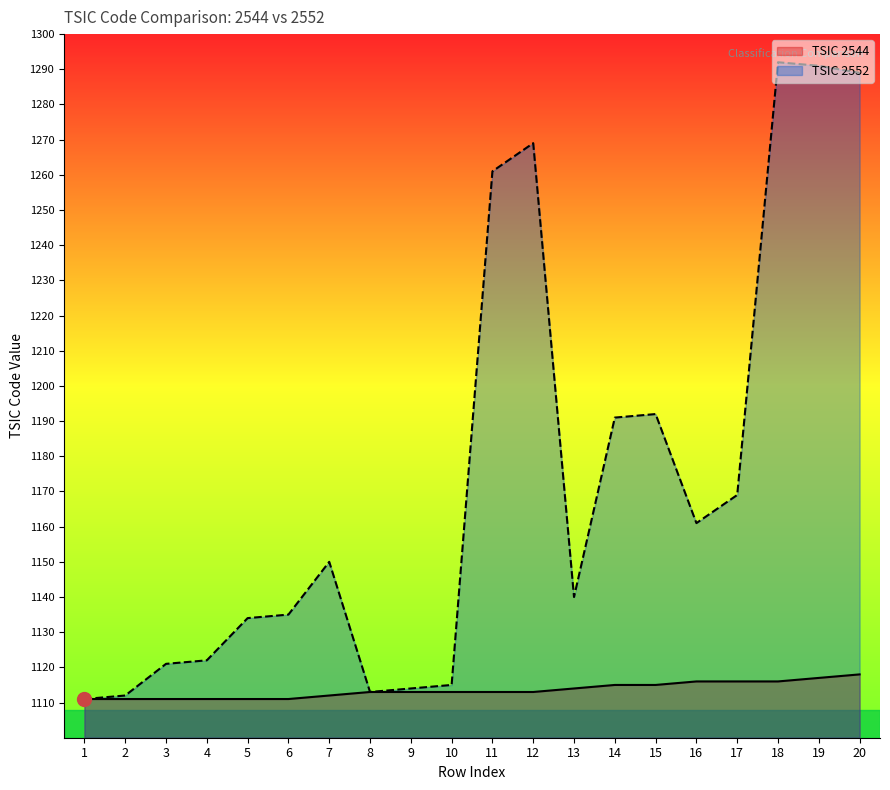

Reading left to right, list all the values displayed in this chart.

TSIC 2544: 1111	1111	1111	1111	1111	1111	1112	1113	1113	1113	1113	1113	1114	1115	1115	1116	1116	1116	1117	1118
TSIC 2552: 1111	1112	1121	1122	1134	1135	1150	1113	1114	1115	1261	1269	1140	1191	1192	1161	1169	1292	1291	1289